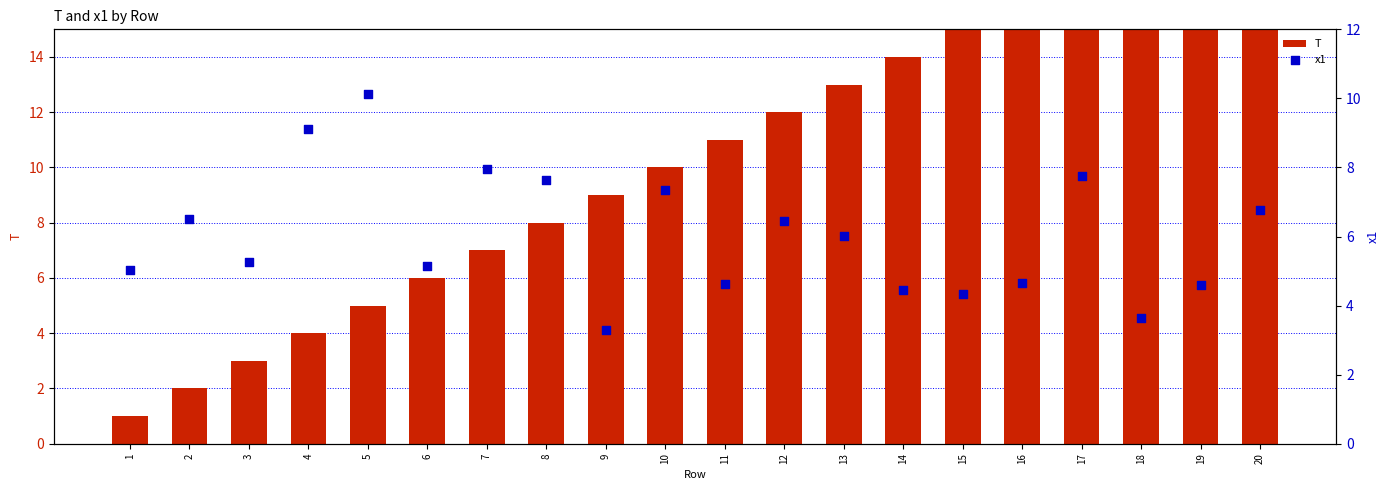

Which series has the largest Y range (max minus min)?

T